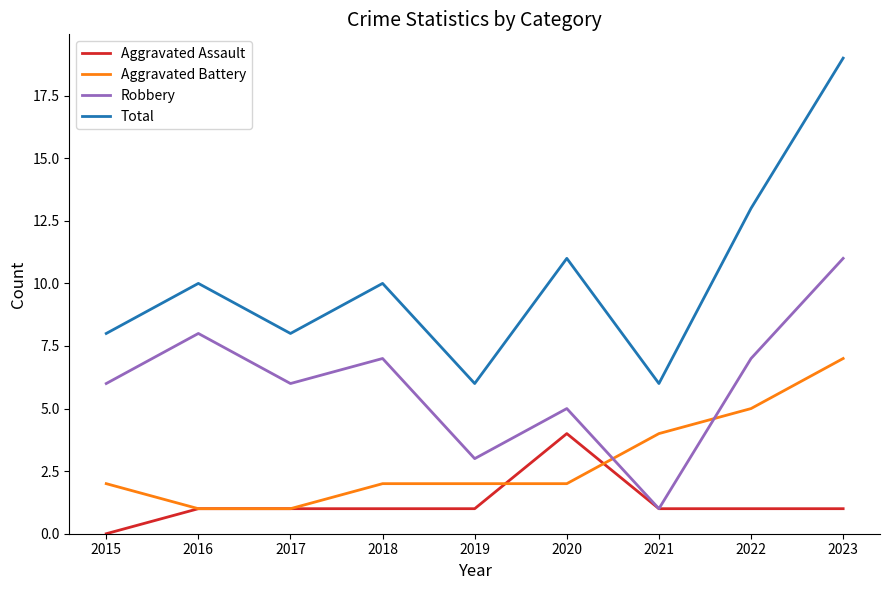

Where is Aggravated Battery nearest to the value 4?

2021